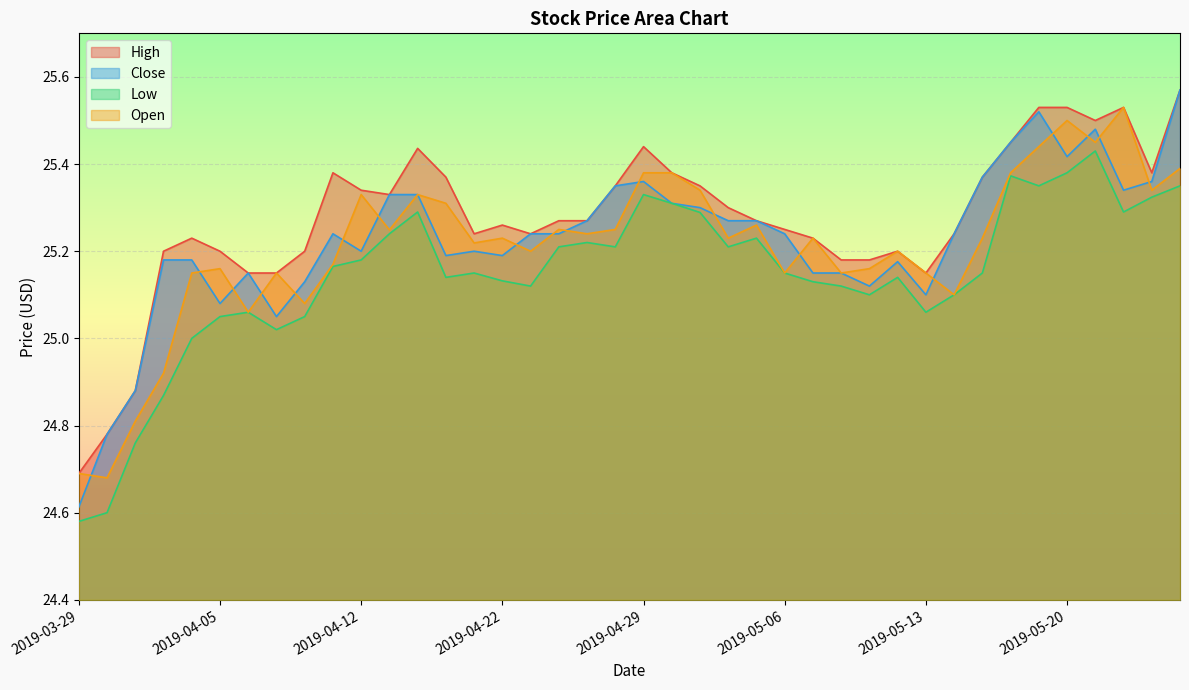

Which series changed the most between 2019-04-03 and 2019-04-17?

Open